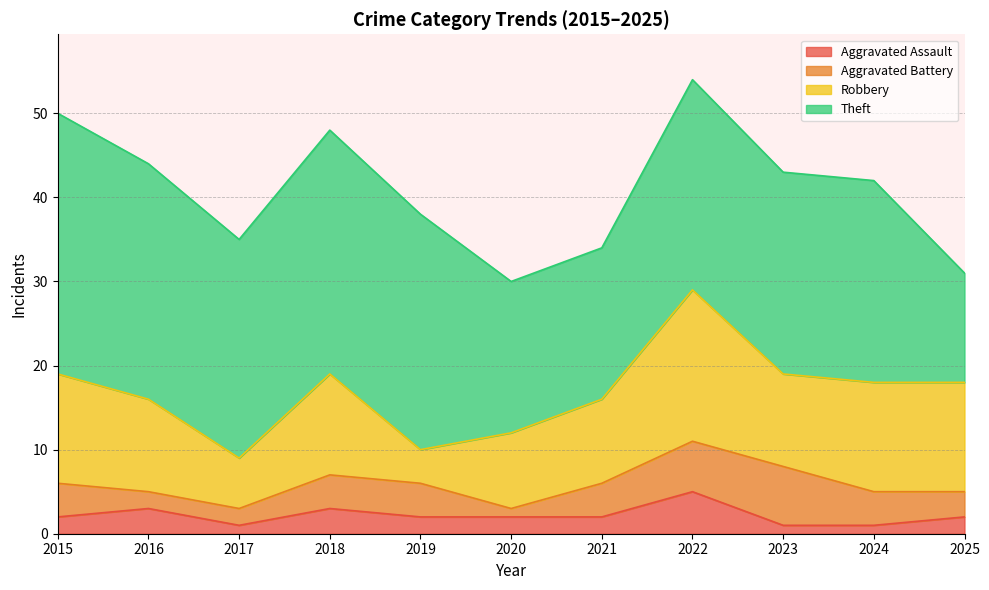

Which series has the widest spread of values?

Theft